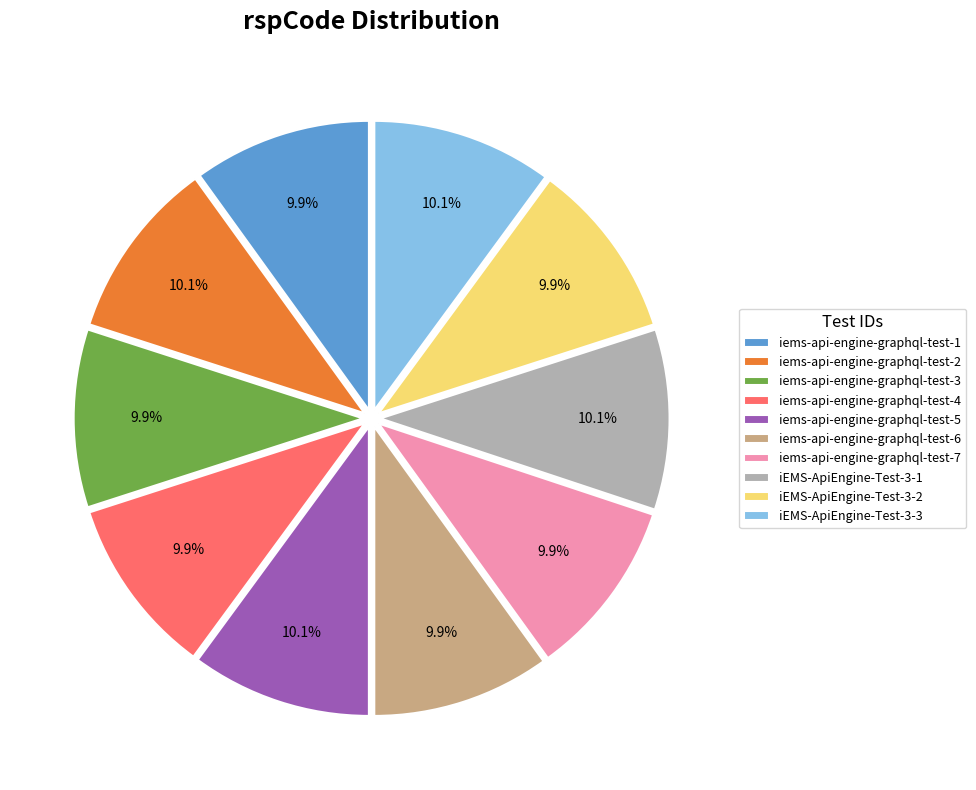

The iEMS-ApiEngine-Test-3-2 slice represents 10% of the pie. True or false?

True